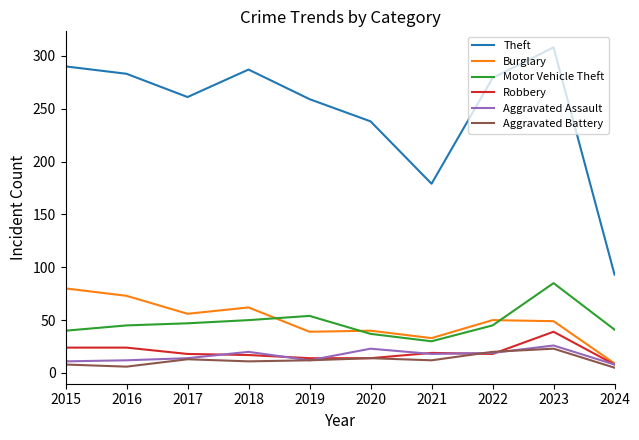

How many lines are shown in the chart?

6